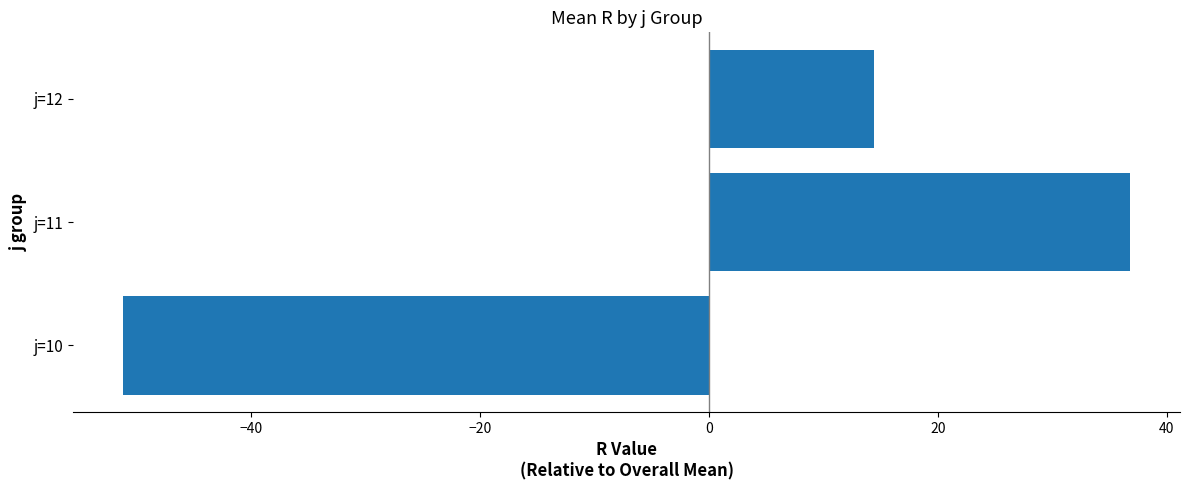

List the labels in order of value, smallest first.

j=10, j=12, j=11